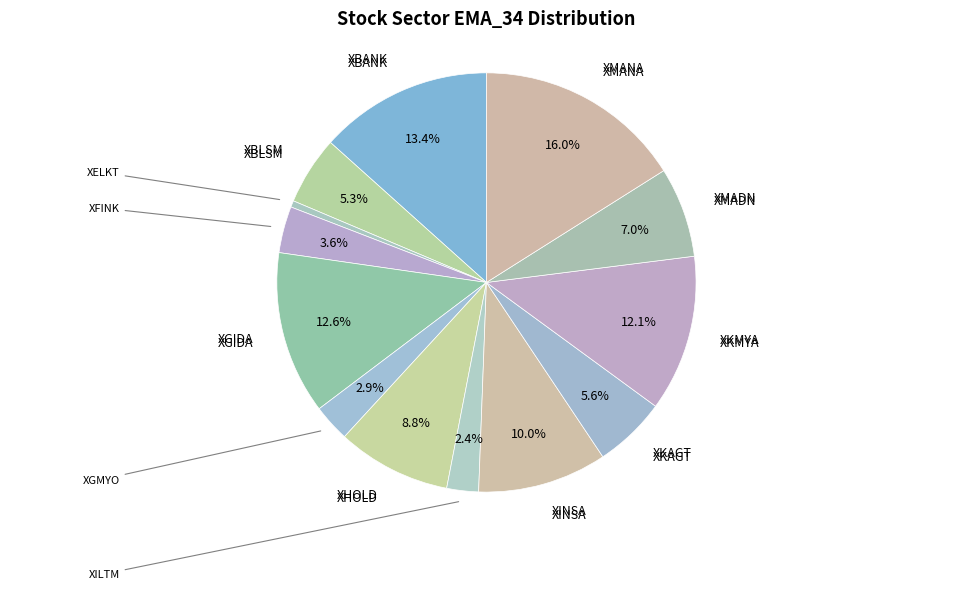

Is XILTM the majority of the pie?

No